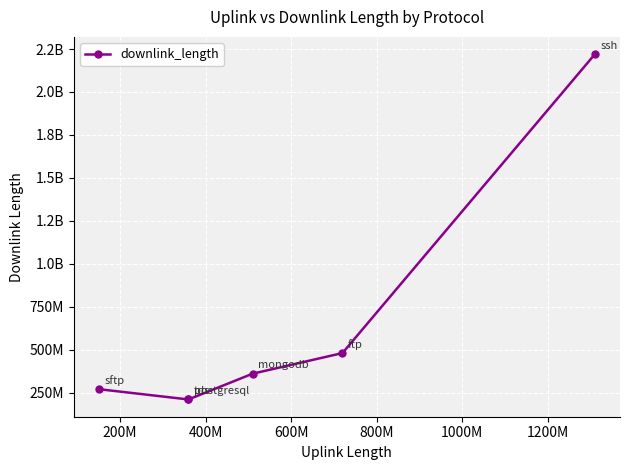

Reading right to left, extract all data points from this chart.

2220168812	480043703	360054131	210043453	210020383	270027953